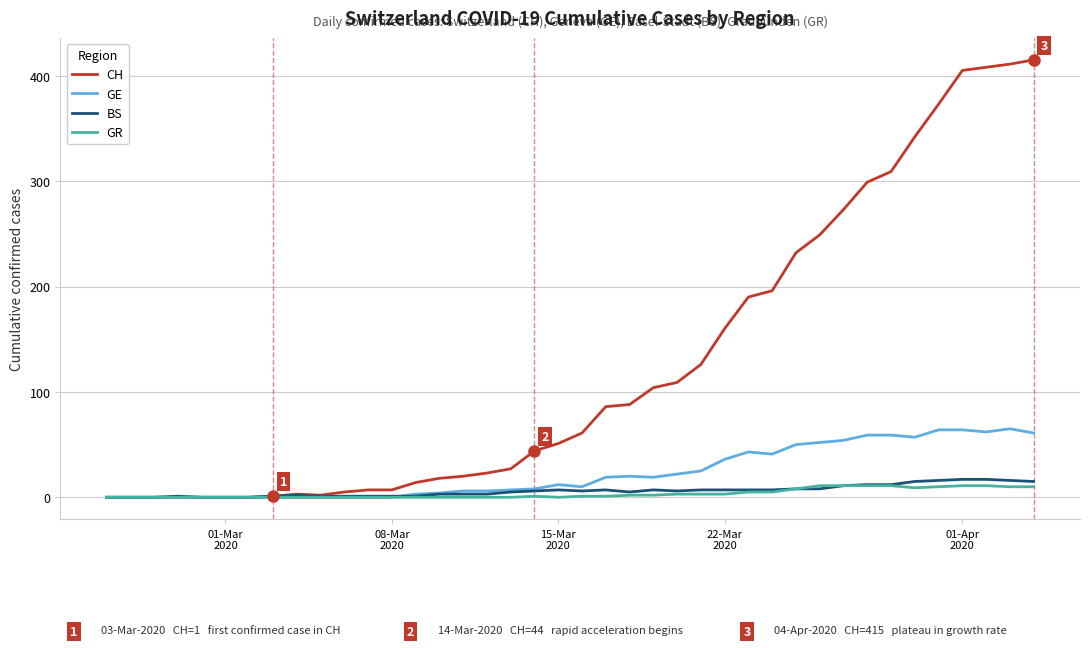

How many series are shown in this chart?

4